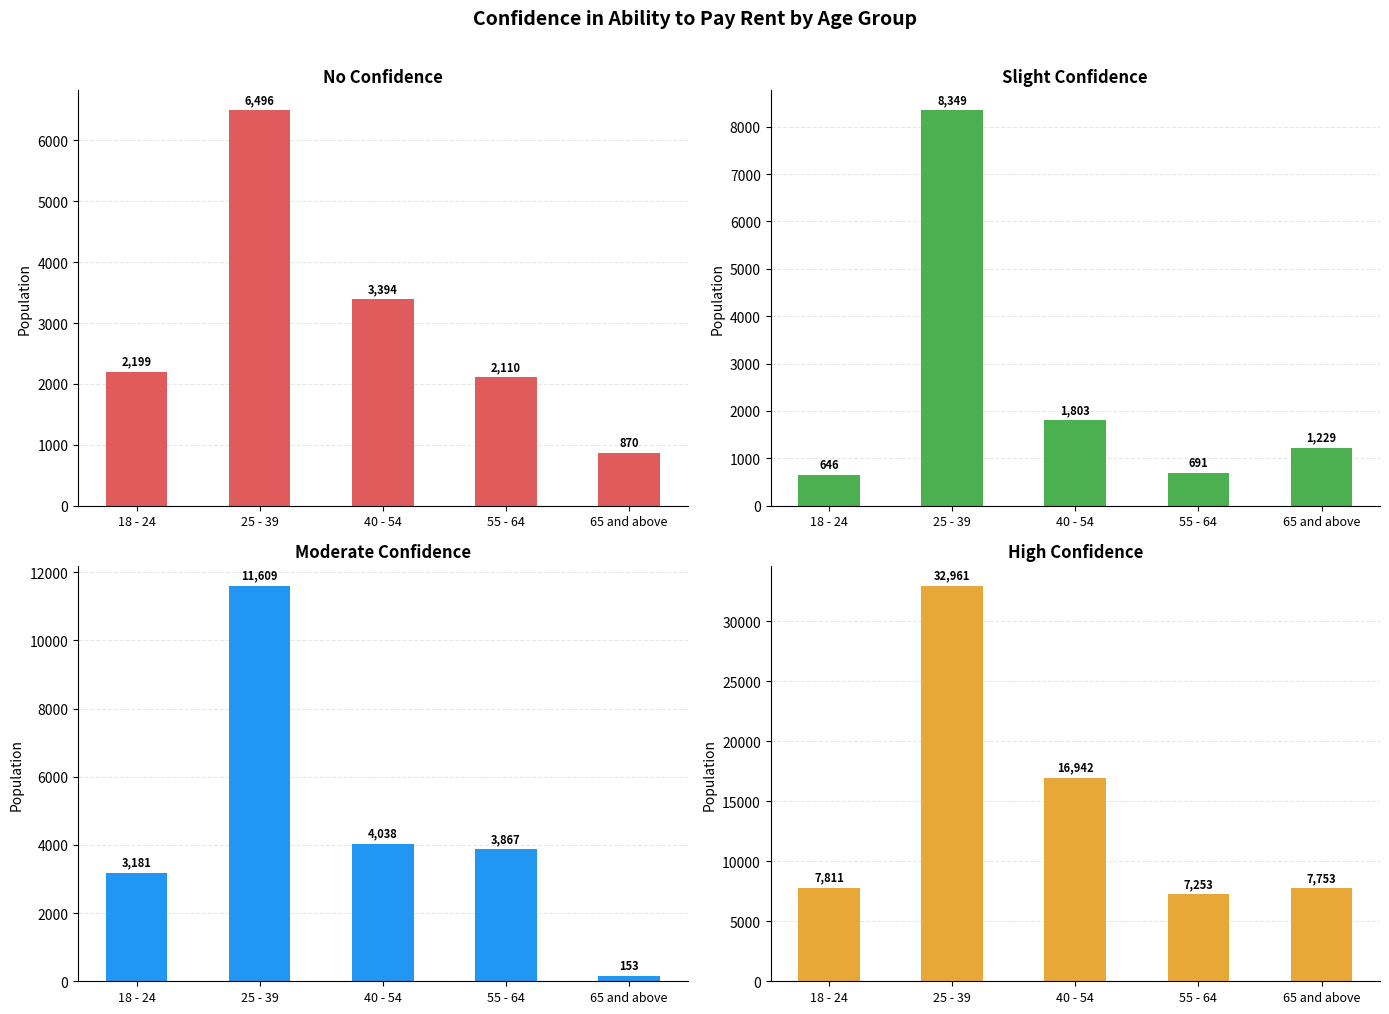

What is the value of the High confidence bar at the 5th from the left?

7753